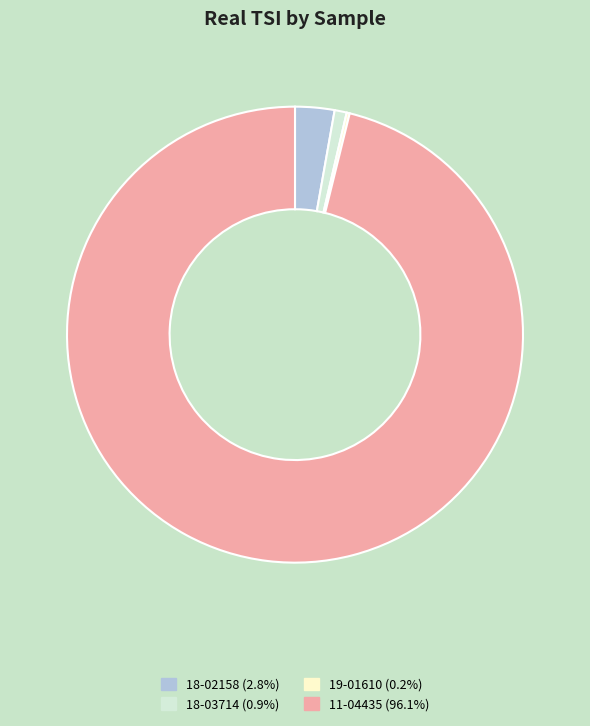

Does 18-03714 account for over 50% of the chart?

No